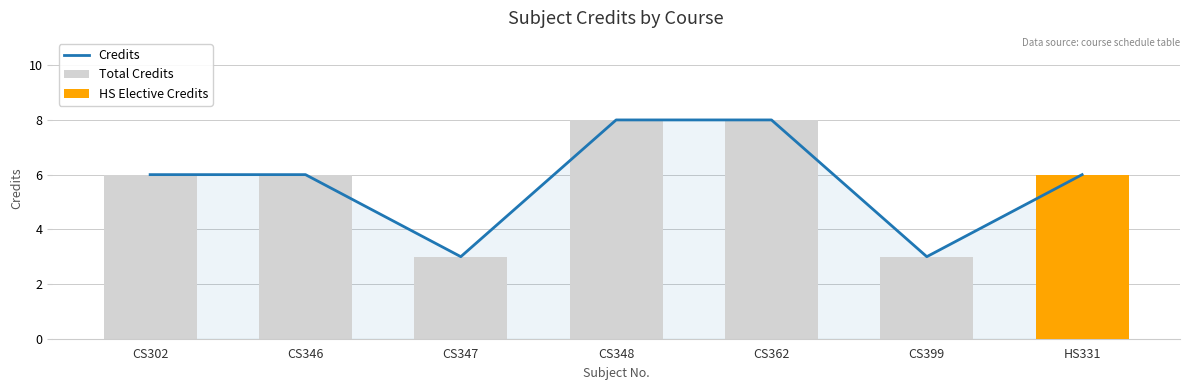

What is the label of the 4th bar from the left?

CS348